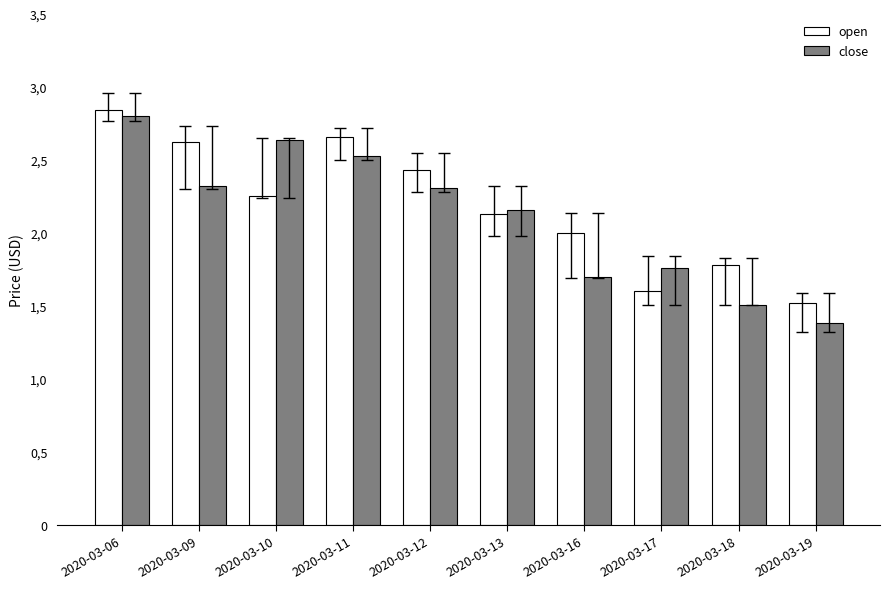

Which series has the largest total across all categories?

open